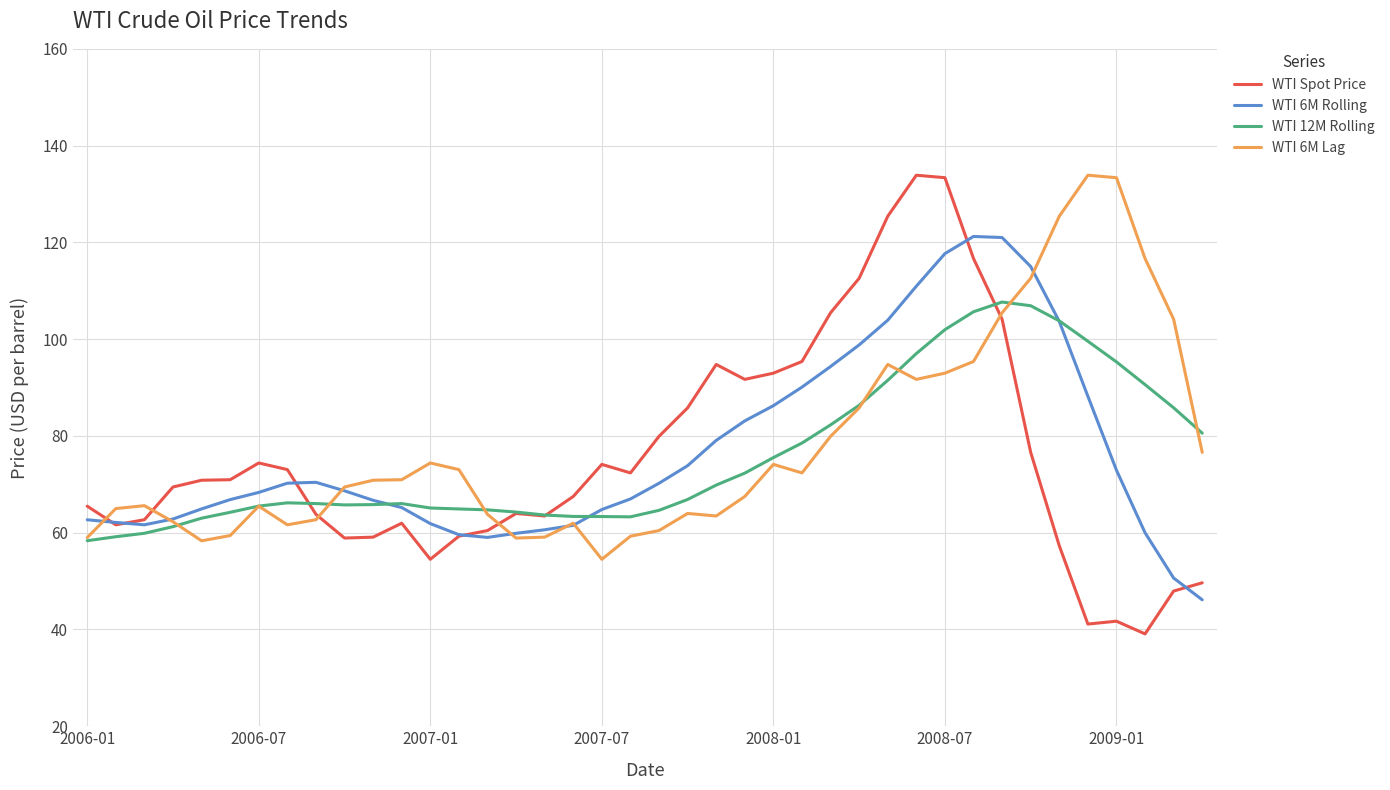

At how many categories does at least one series exceed 53?

40